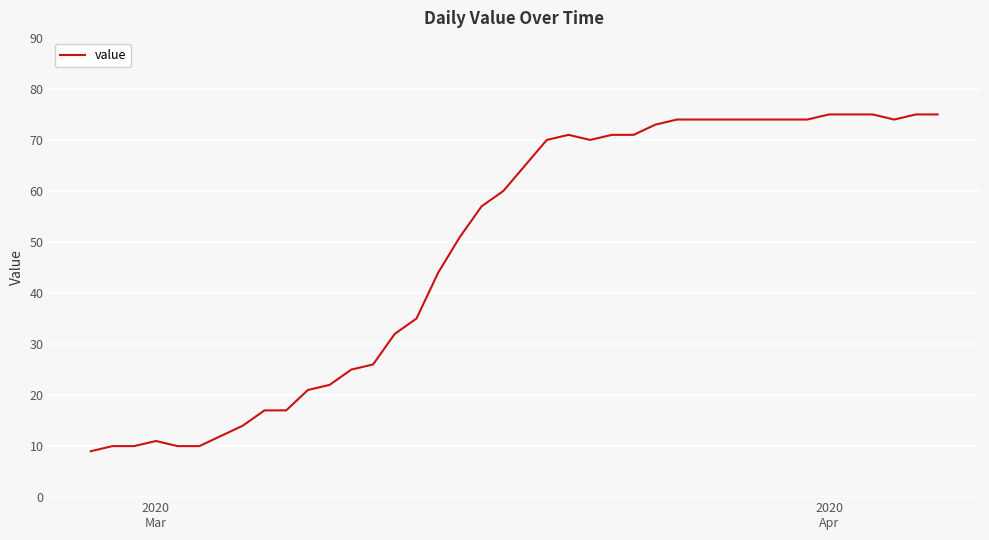

What is the greatest value displayed?

75